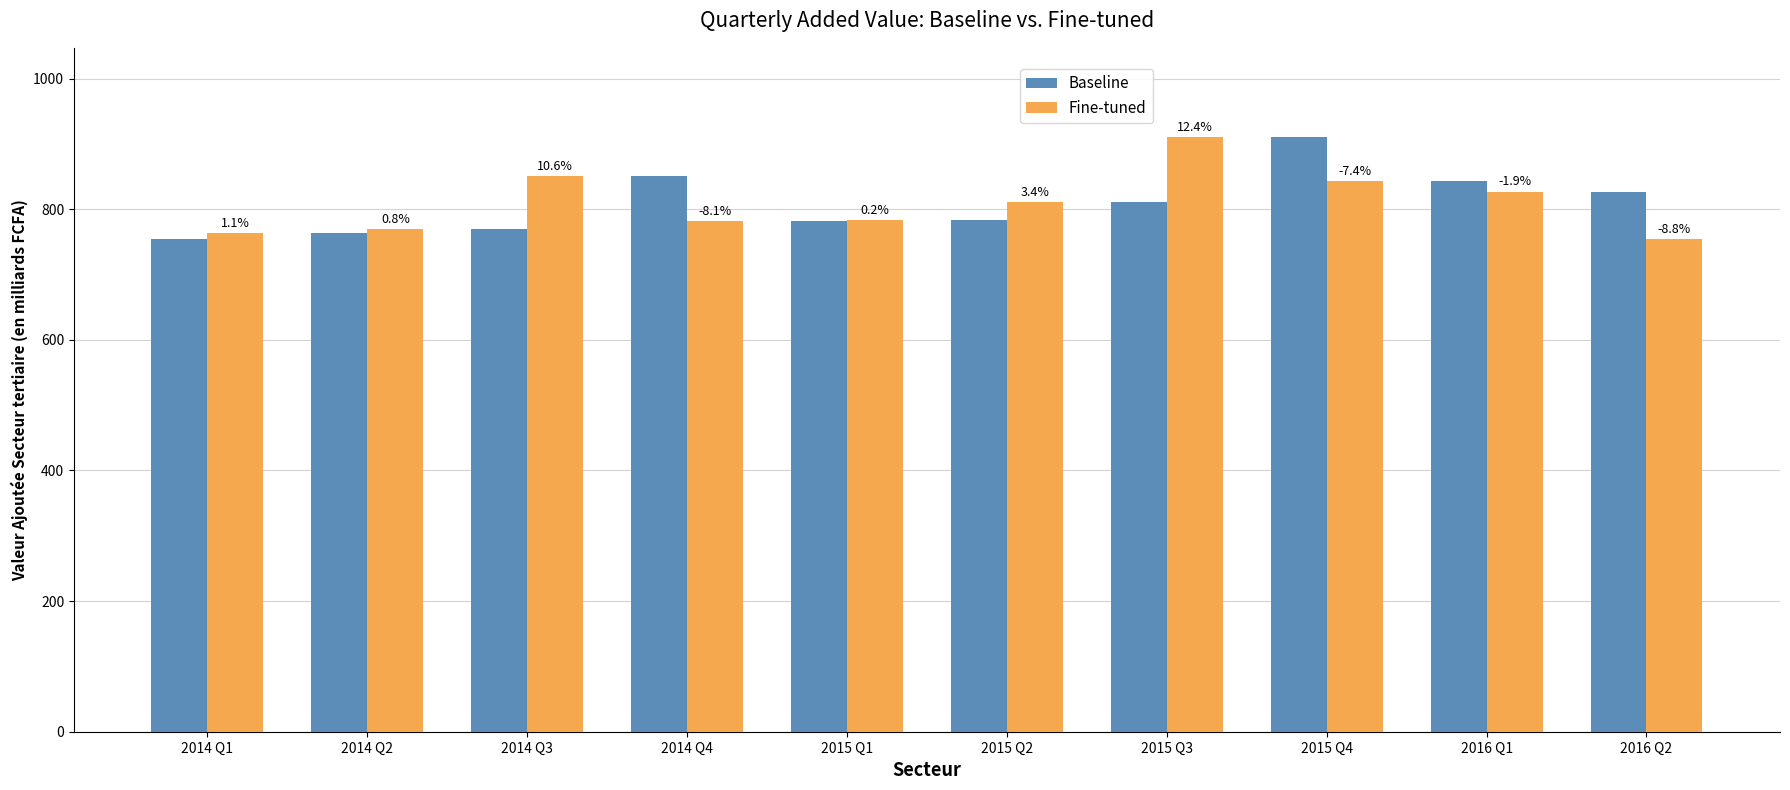

Rank the series by their maximum value, from lowest to highest.

Baseline, Fine-tuned